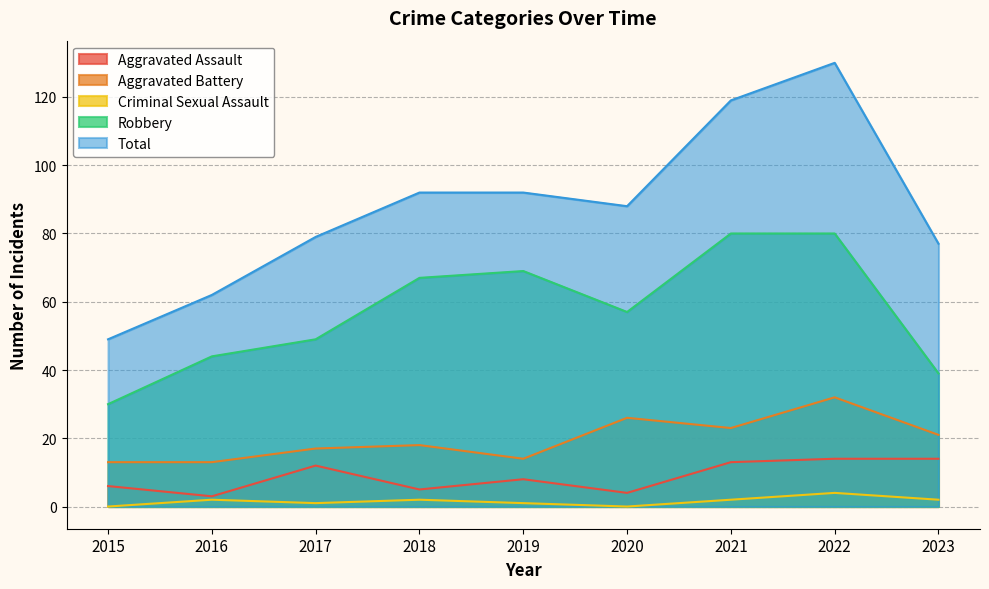

Where is the first local minimum for Criminal Sexual Assault?

2017